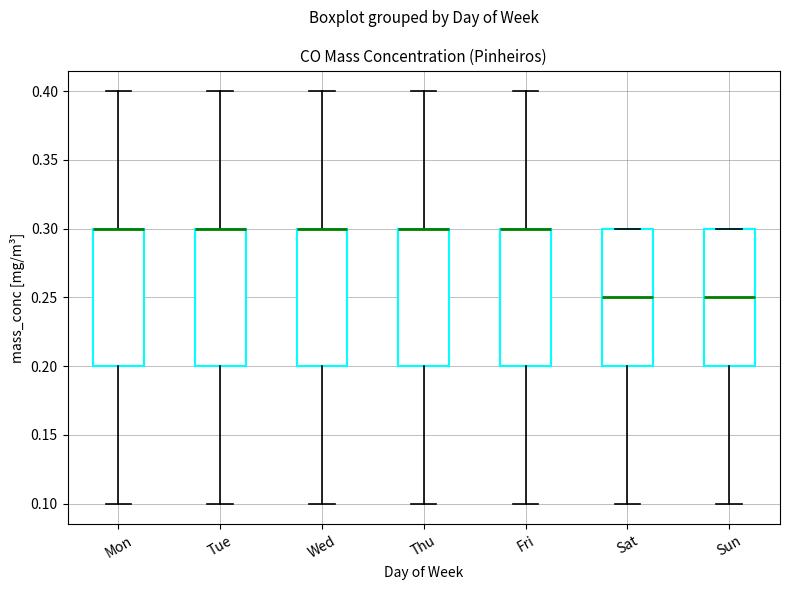

Where does the upper whisker of the box for Tue end on the y-axis? The values are not printed on the chart, so give them approximately, as read against the axis.

0.40